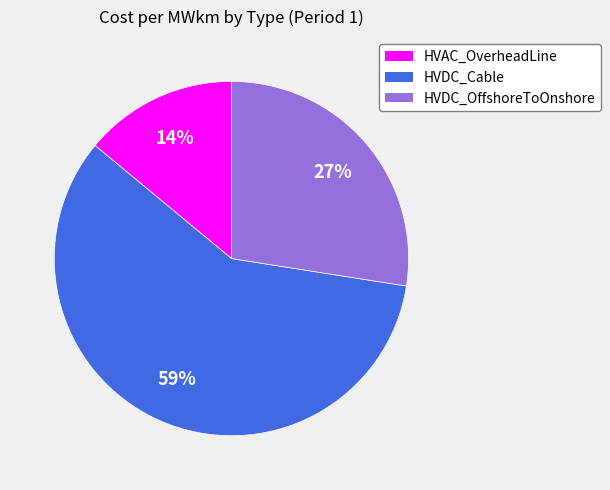

To the nearest percent, what is the difference between the HVDC_Cable and HVAC_OverheadLine slice percentages?

45%